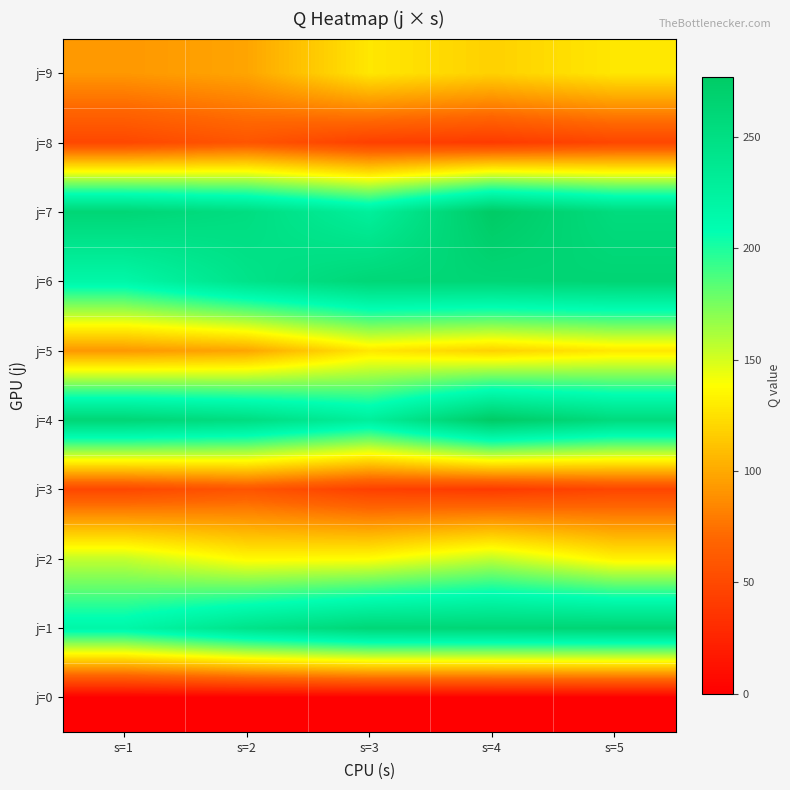

How many data points does each series have?

5